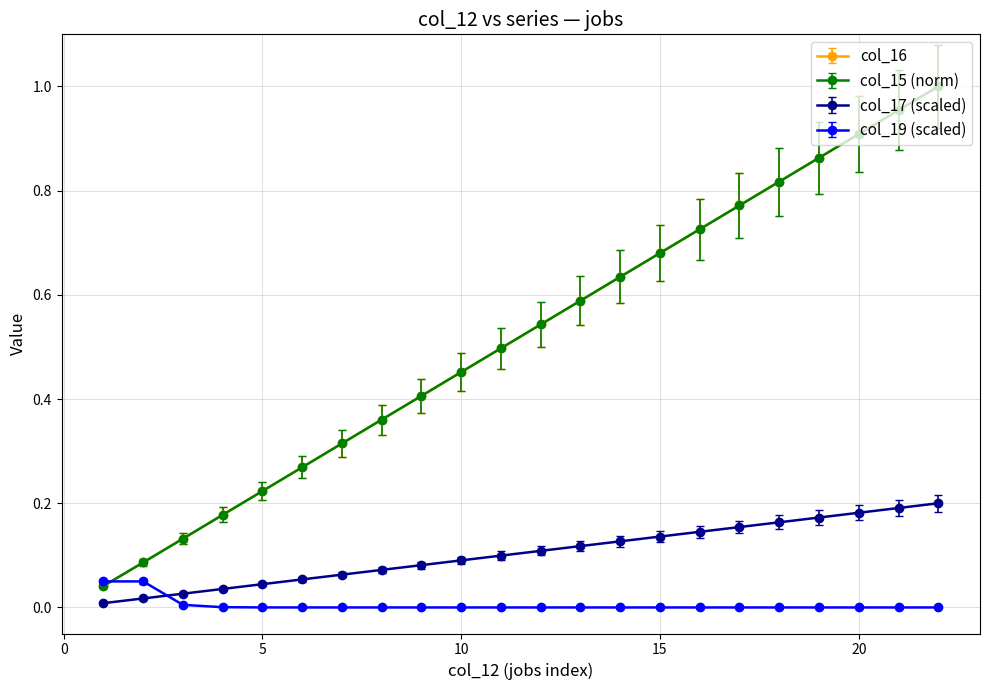

How many lines are shown in the chart?

4